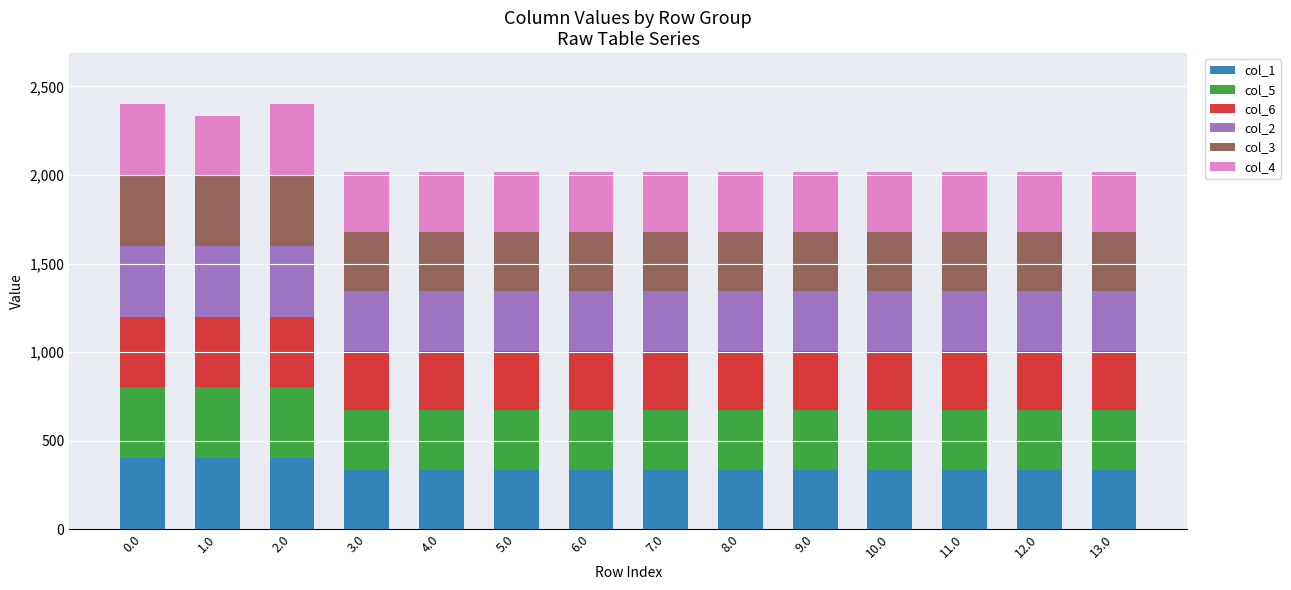

What is the maximum value for col_1?

400.0